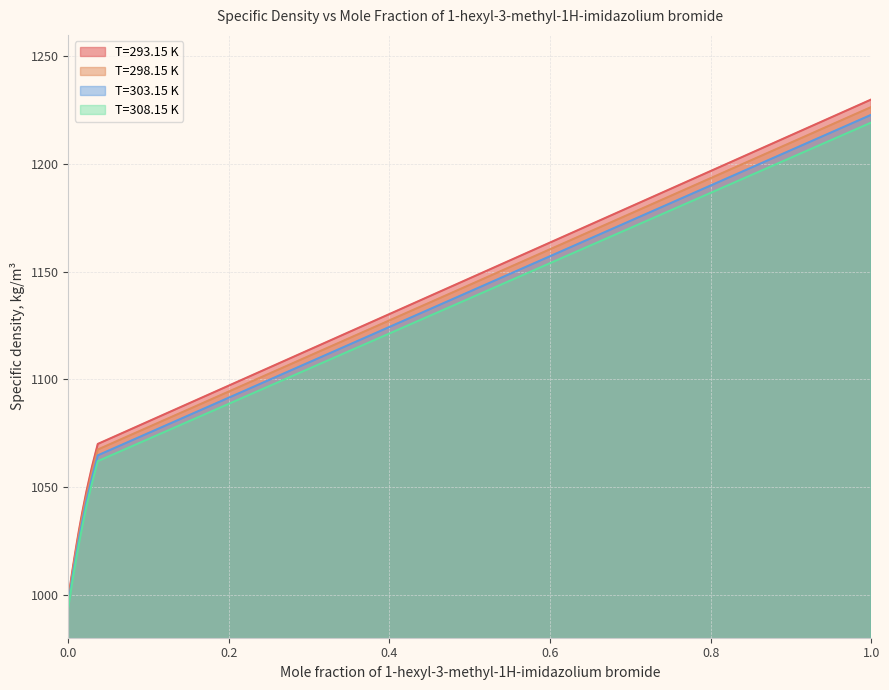

What is the label of the 10th point from the right?

0.0044081